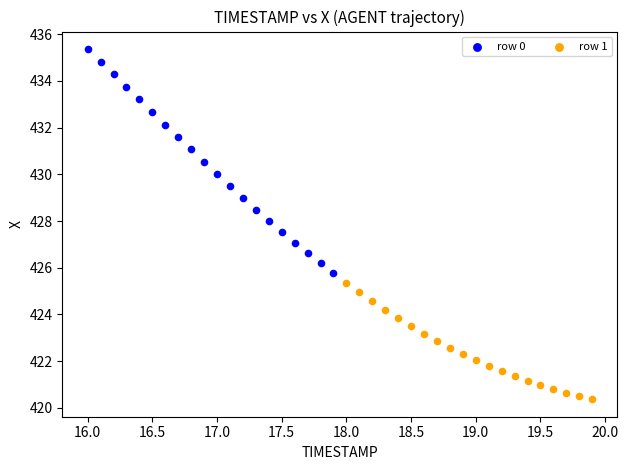

Which series contains the lowest Y value?

row 1